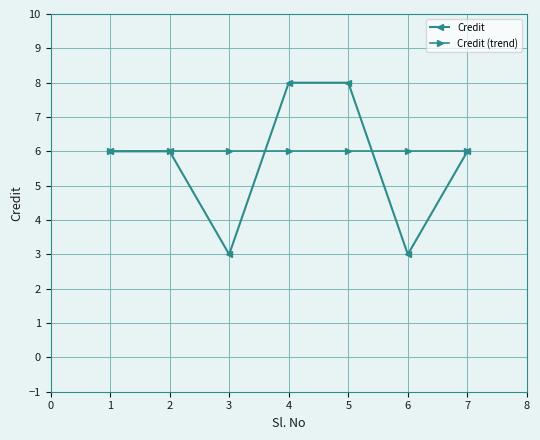

Reading left to right, what are all the values shown in this chart?

Credit: 6	6	3	8	8	3	6
Credit (trend): 6	6	6	6	6	6	6